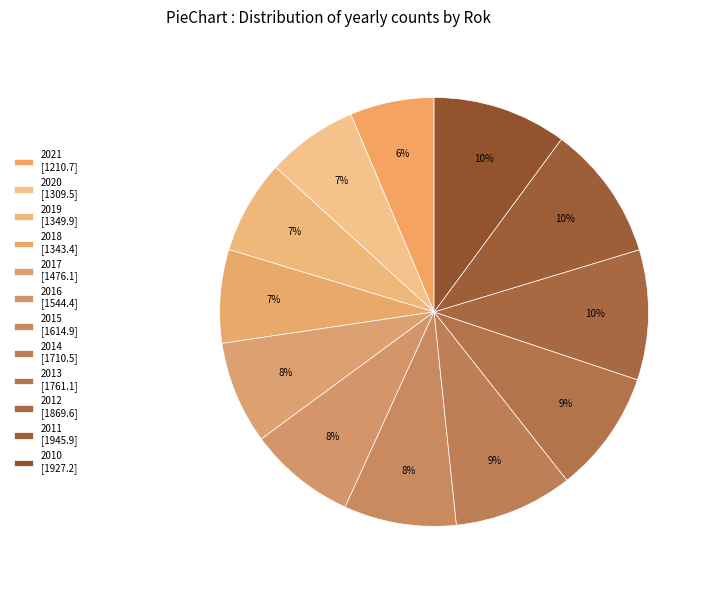

How many slices are in this pie chart?

12